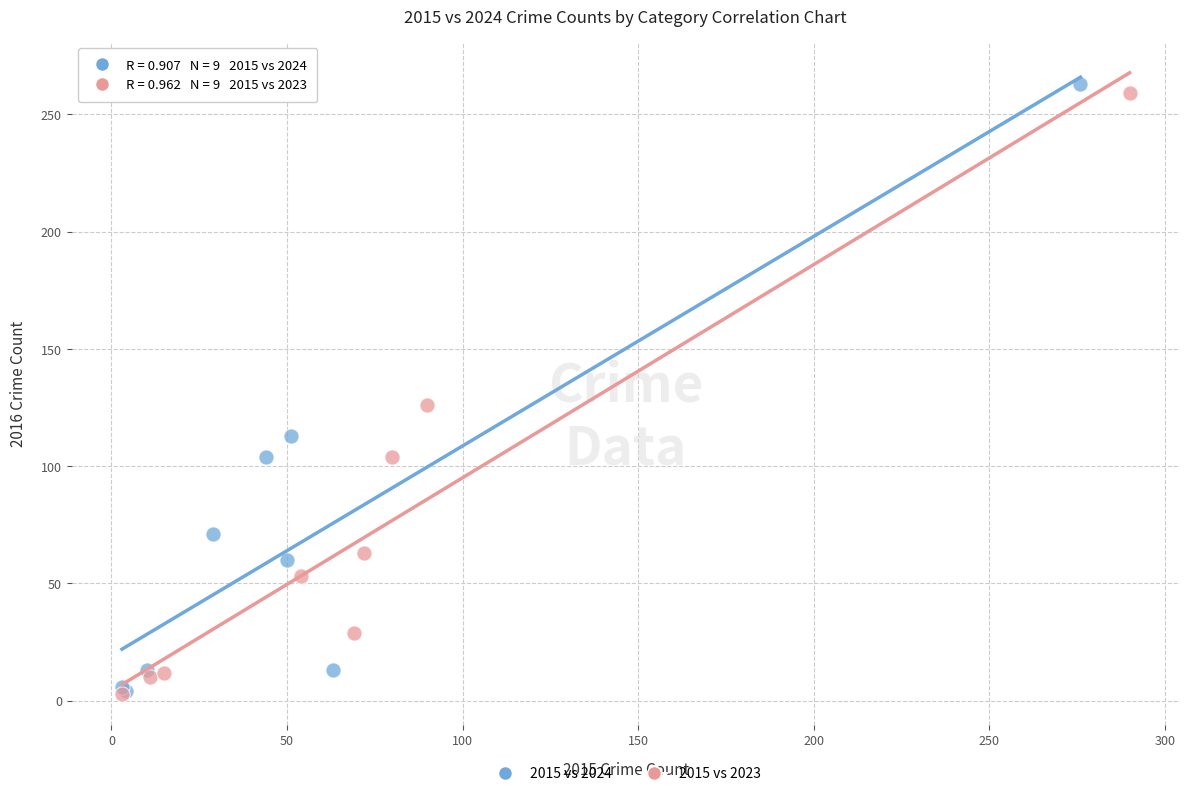

Which series has the widest spread of Y values?

2015 vs 2024